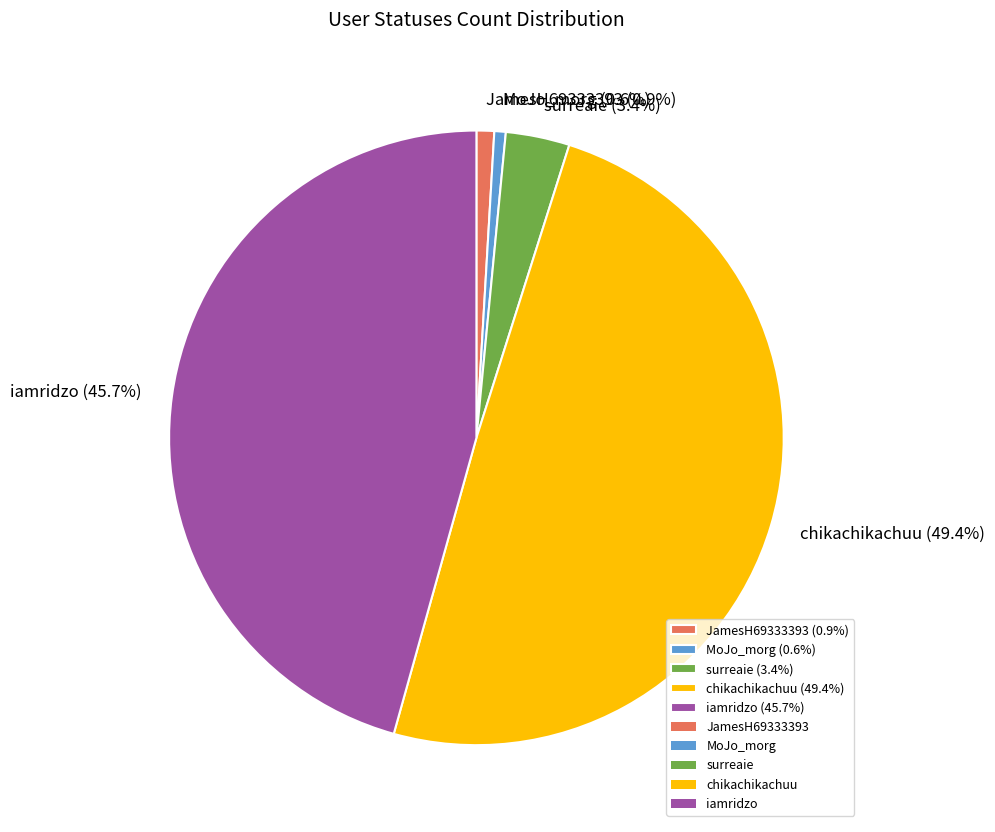

Count the number of slices in the pie.

5